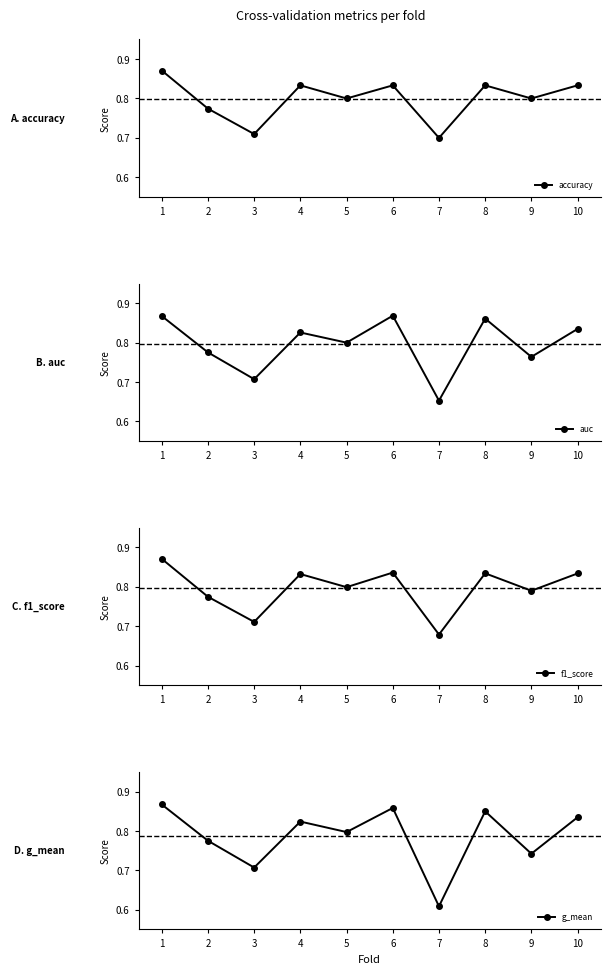

At 5, list the series in order from largest to smallest.

accuracy, auc, f1_score, g_mean